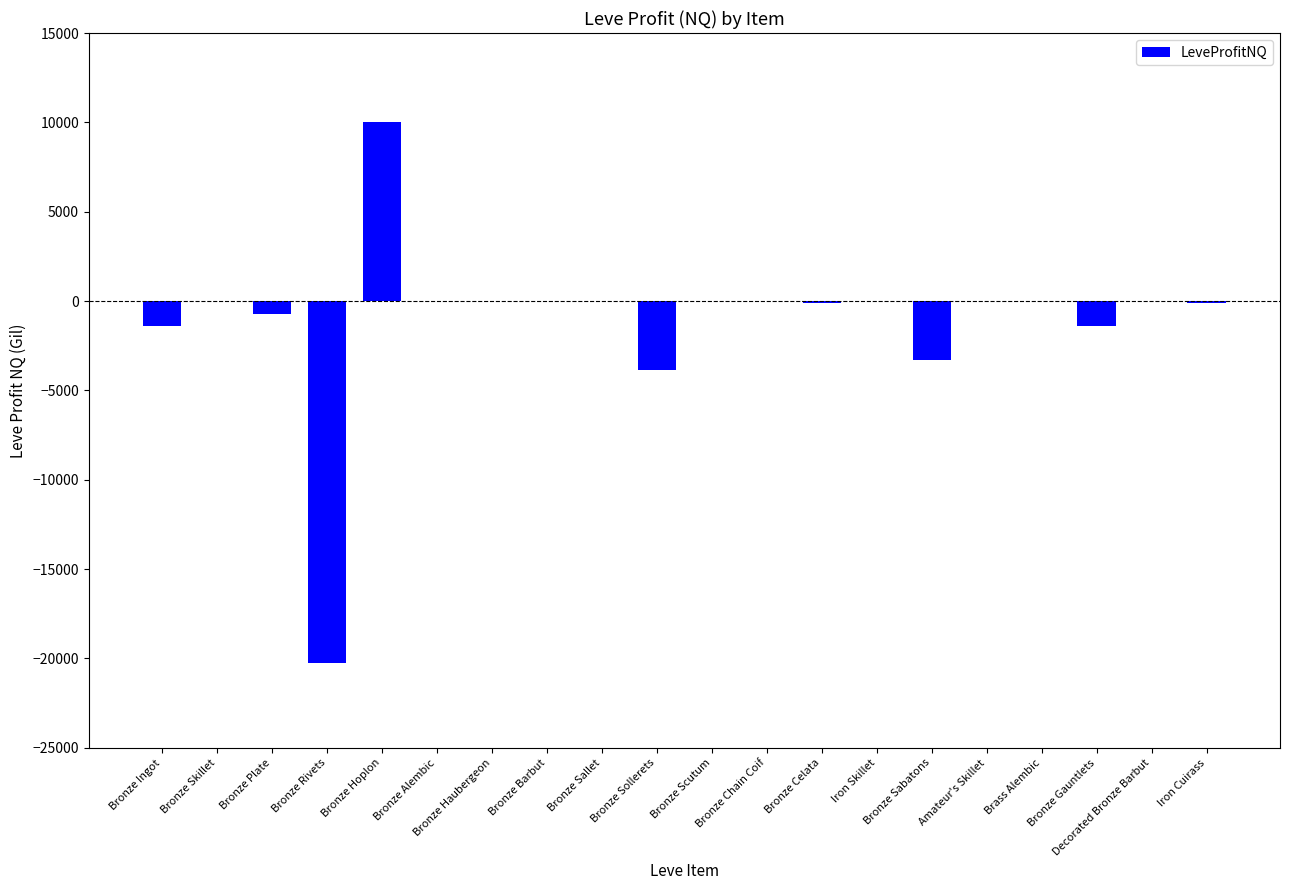

What is the maximum value shown in the chart?

10000.0